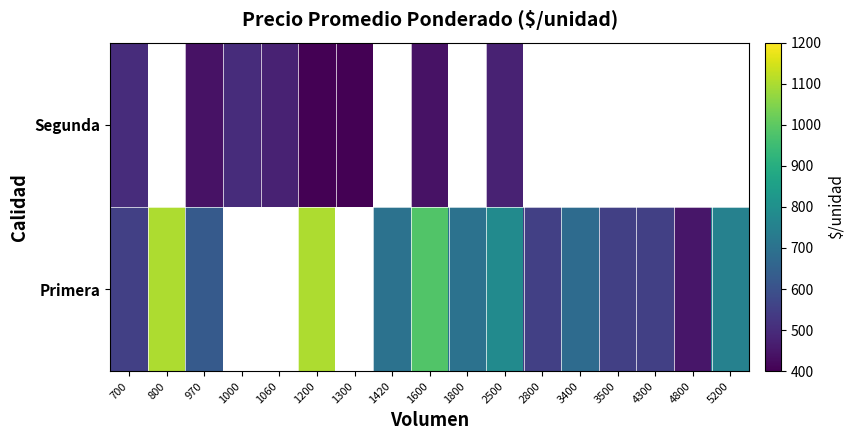

True or false: Segunda has a value of 326.8 at 2500.

False